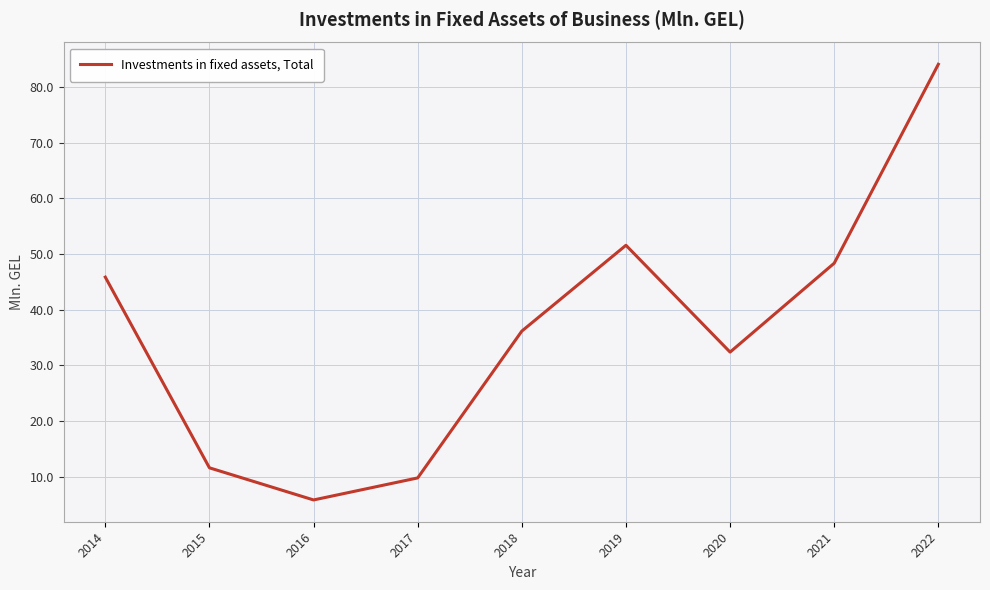

What is the difference between the values at 2016 and 2022?

78.3